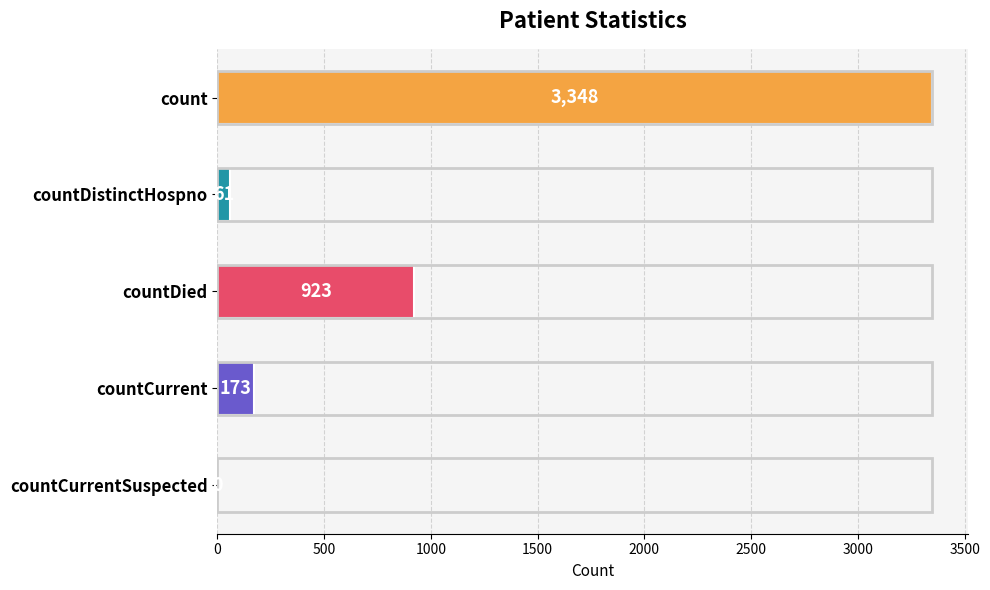

What is the change in value from countDistinctHospno to countCurrent?

+112